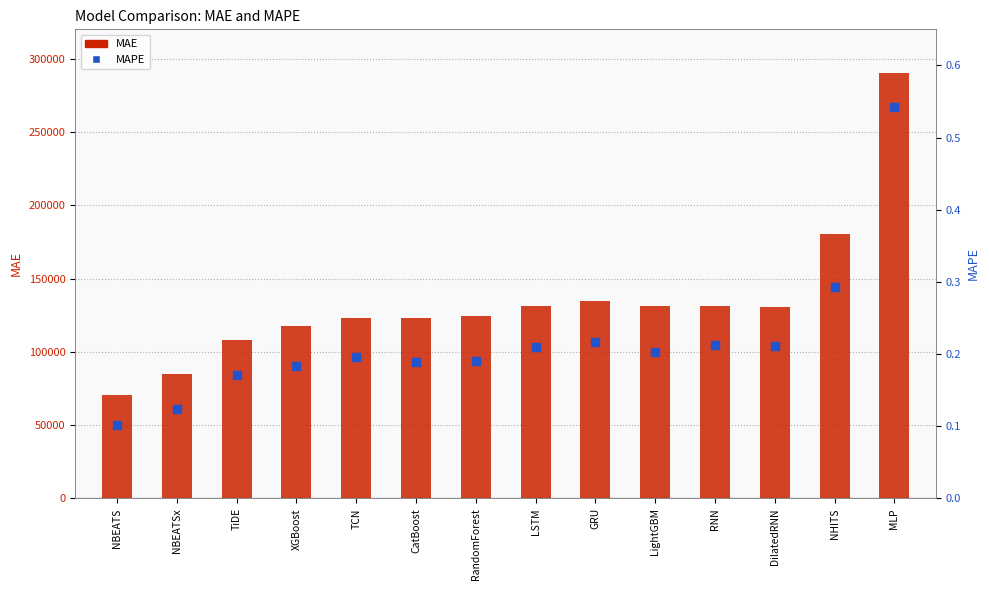

What is the total value across all series at RNN?

131585.4